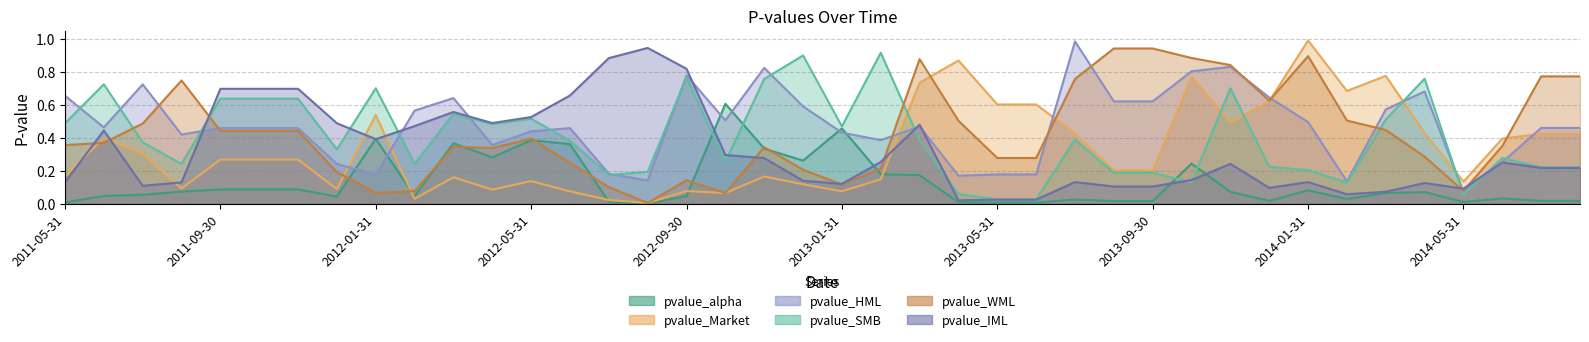

What is the maximum value shown in the chart?

1.0